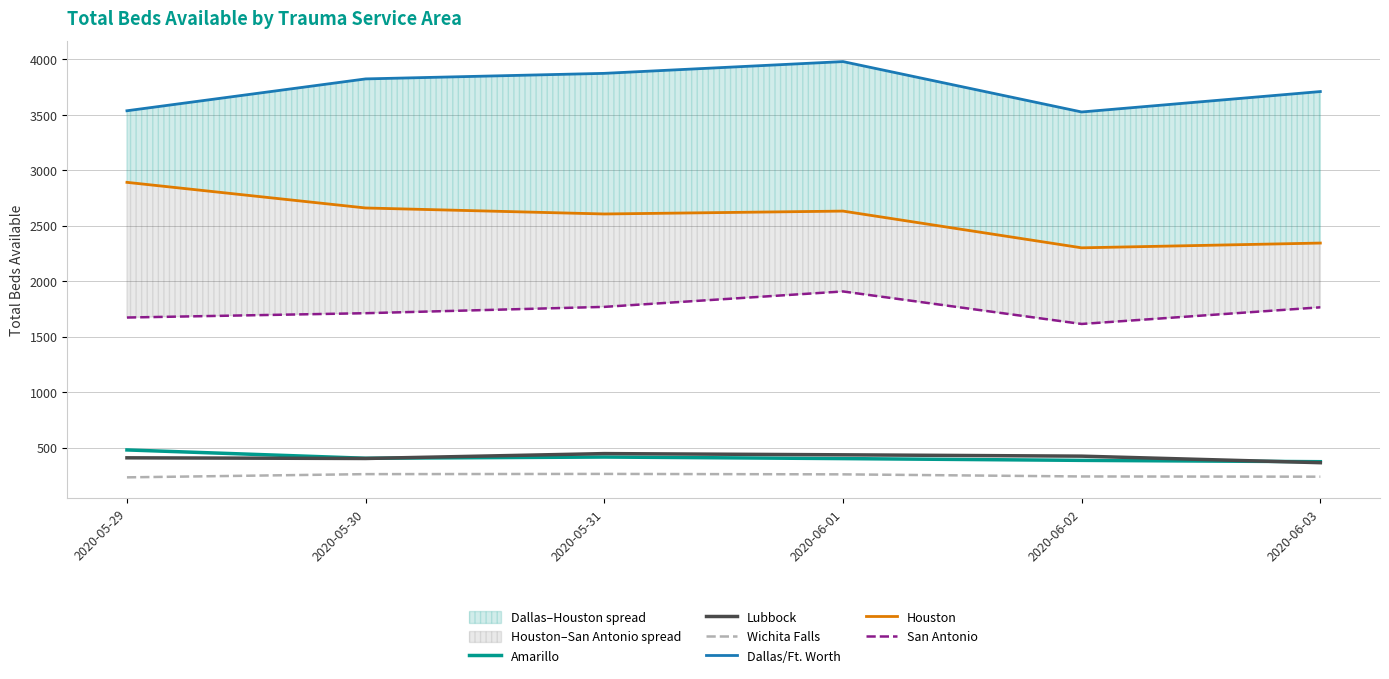

In Amarillo, how many points are higher than both neighbors (excluding endpoints)?

1